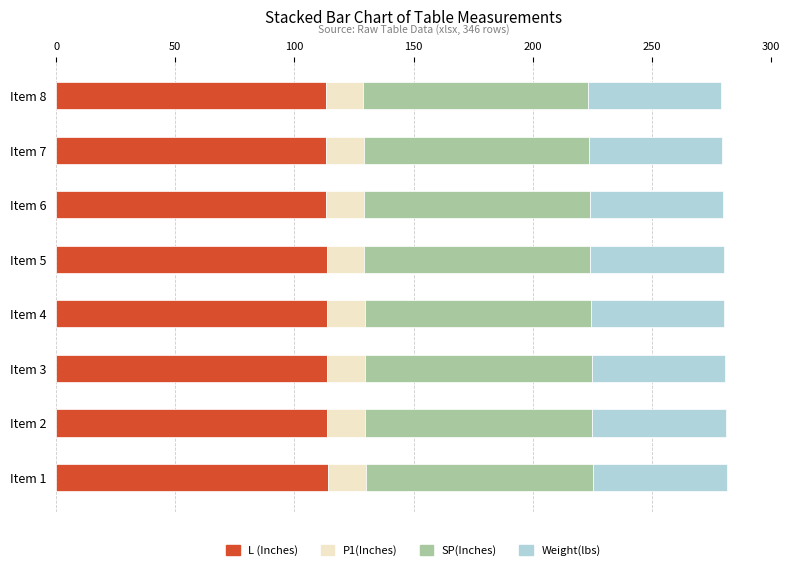

What is the total value across all series at Item 2?

281.2